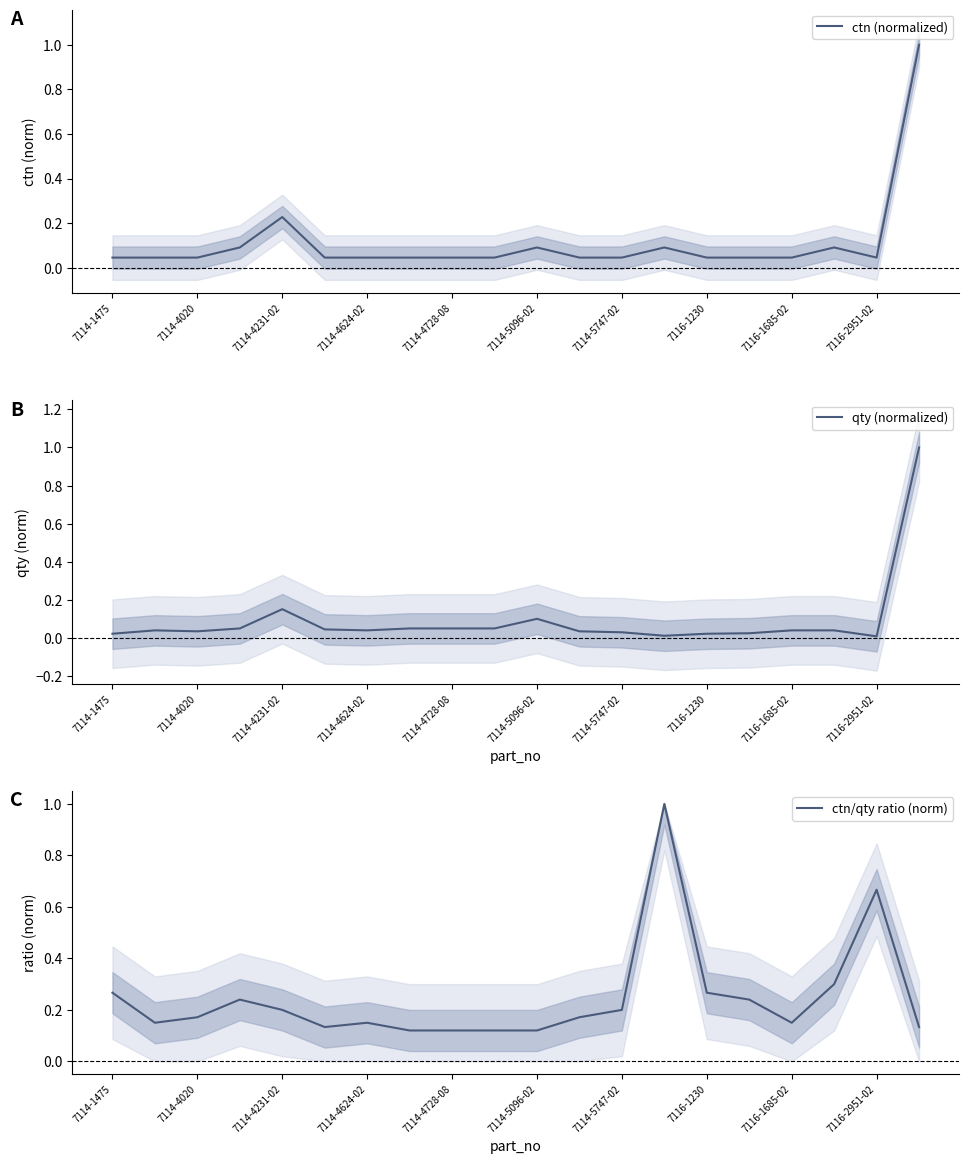

Which series has the largest range (max minus min)?

qty (normalized)